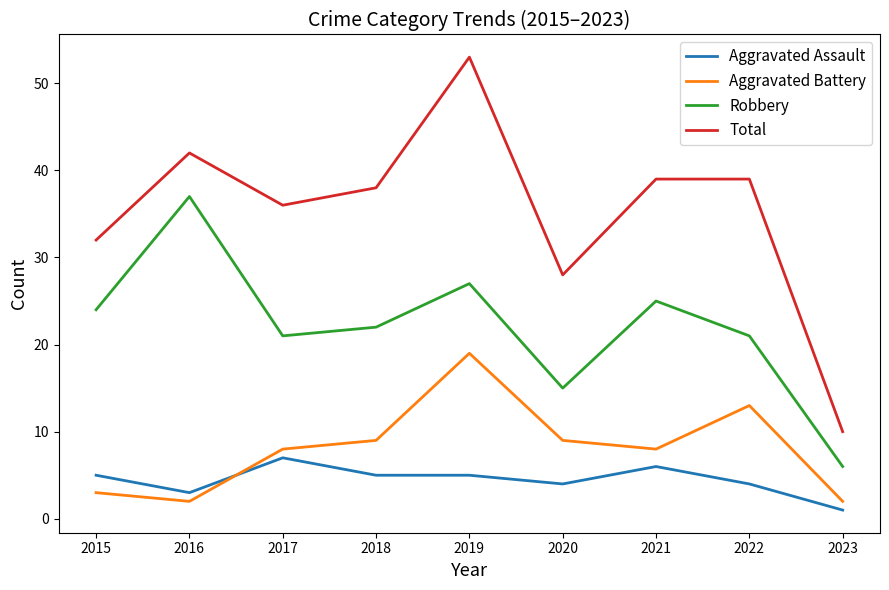

Rank the series by their maximum value, from lowest to highest.

Aggravated Assault, Aggravated Battery, Robbery, Total